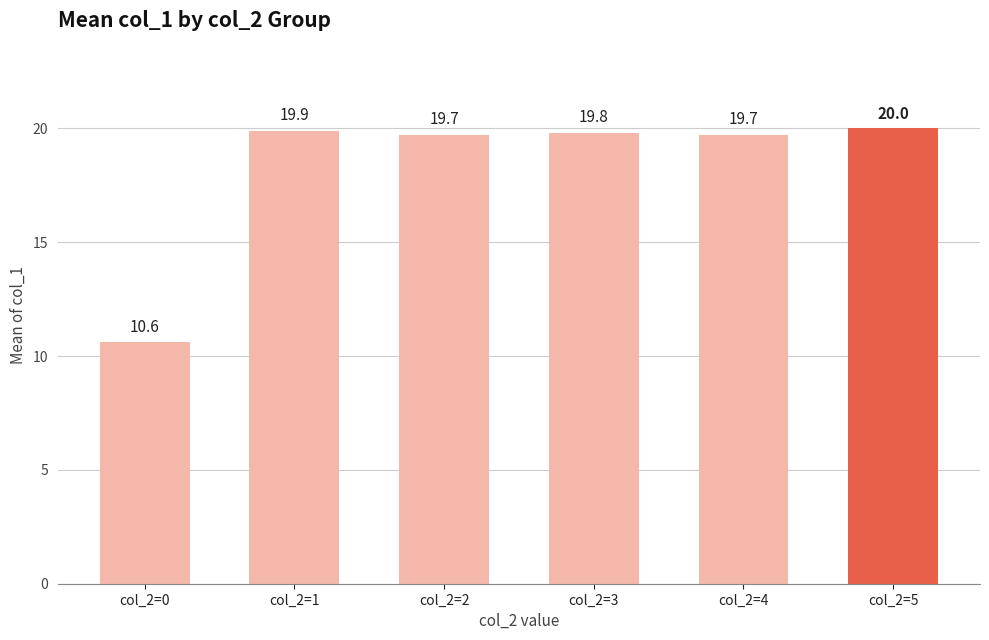

Reading left to right, what are all the values shown in this chart?

10.6	19.9	19.7	19.8	19.7	20.0